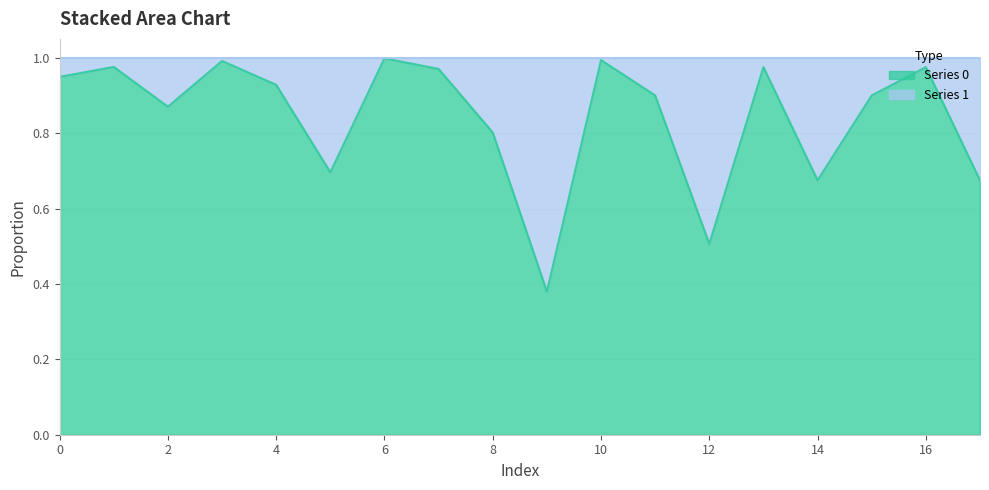

What is the average value?

0.8